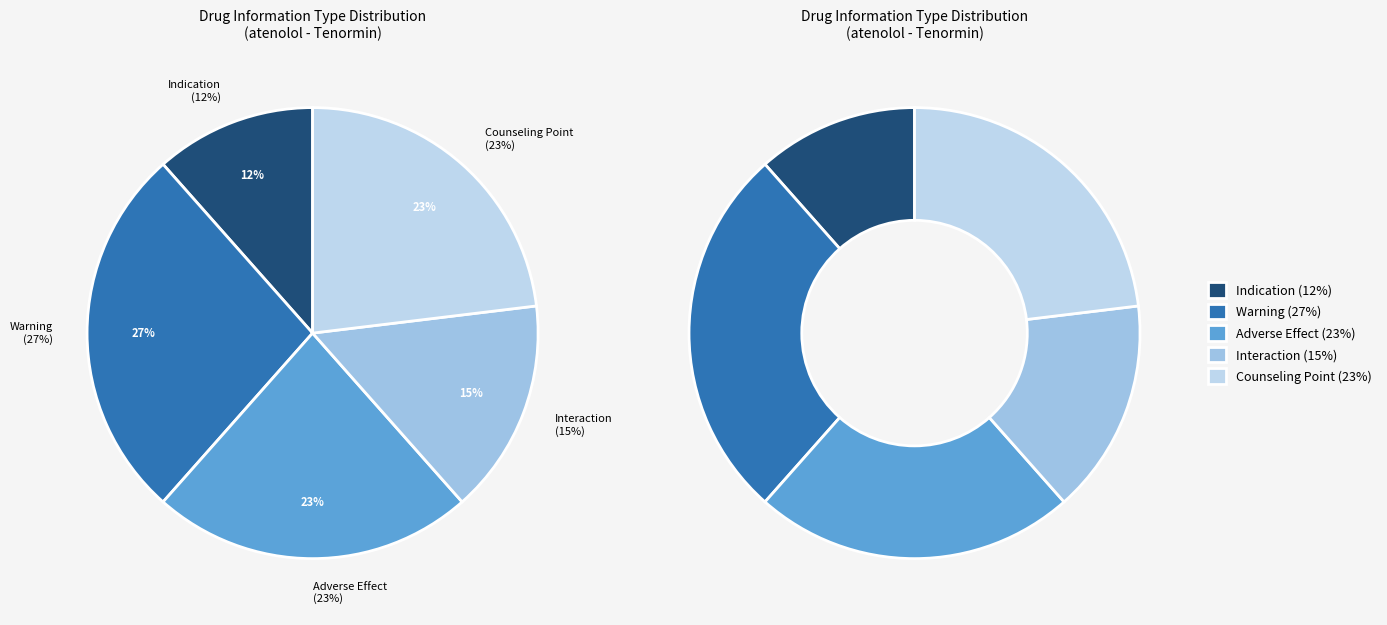

To the nearest percent, what is the difference between the largest and smallest slice percentages?

15%